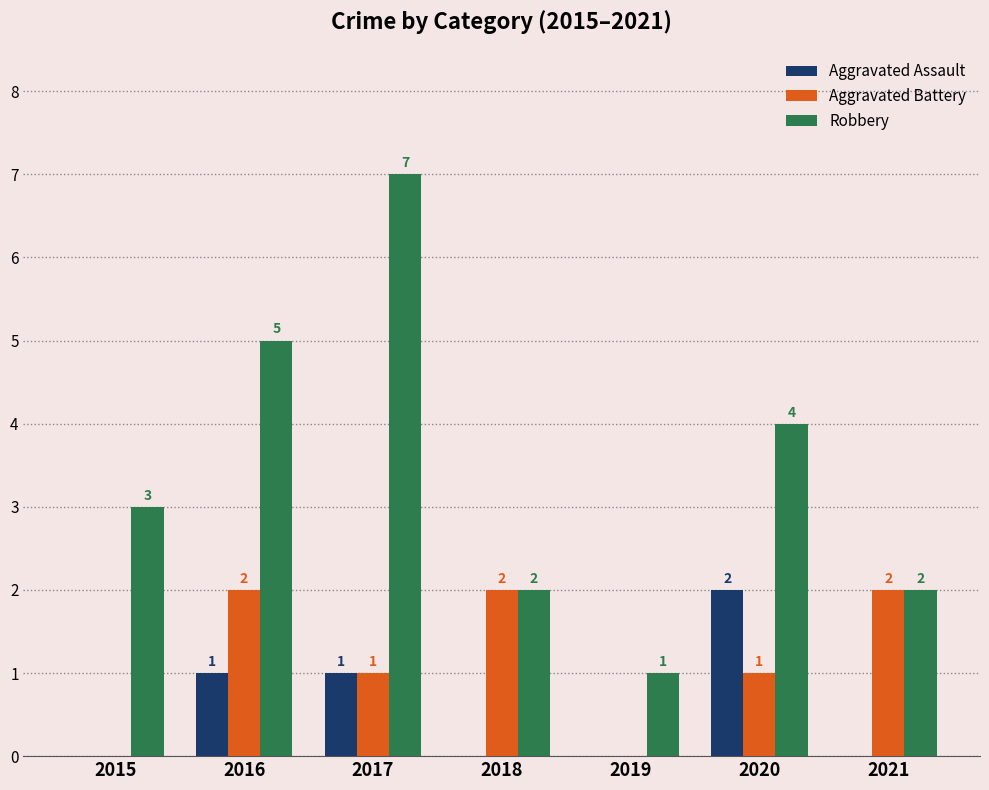

What is the total value across all series at 2016?

8